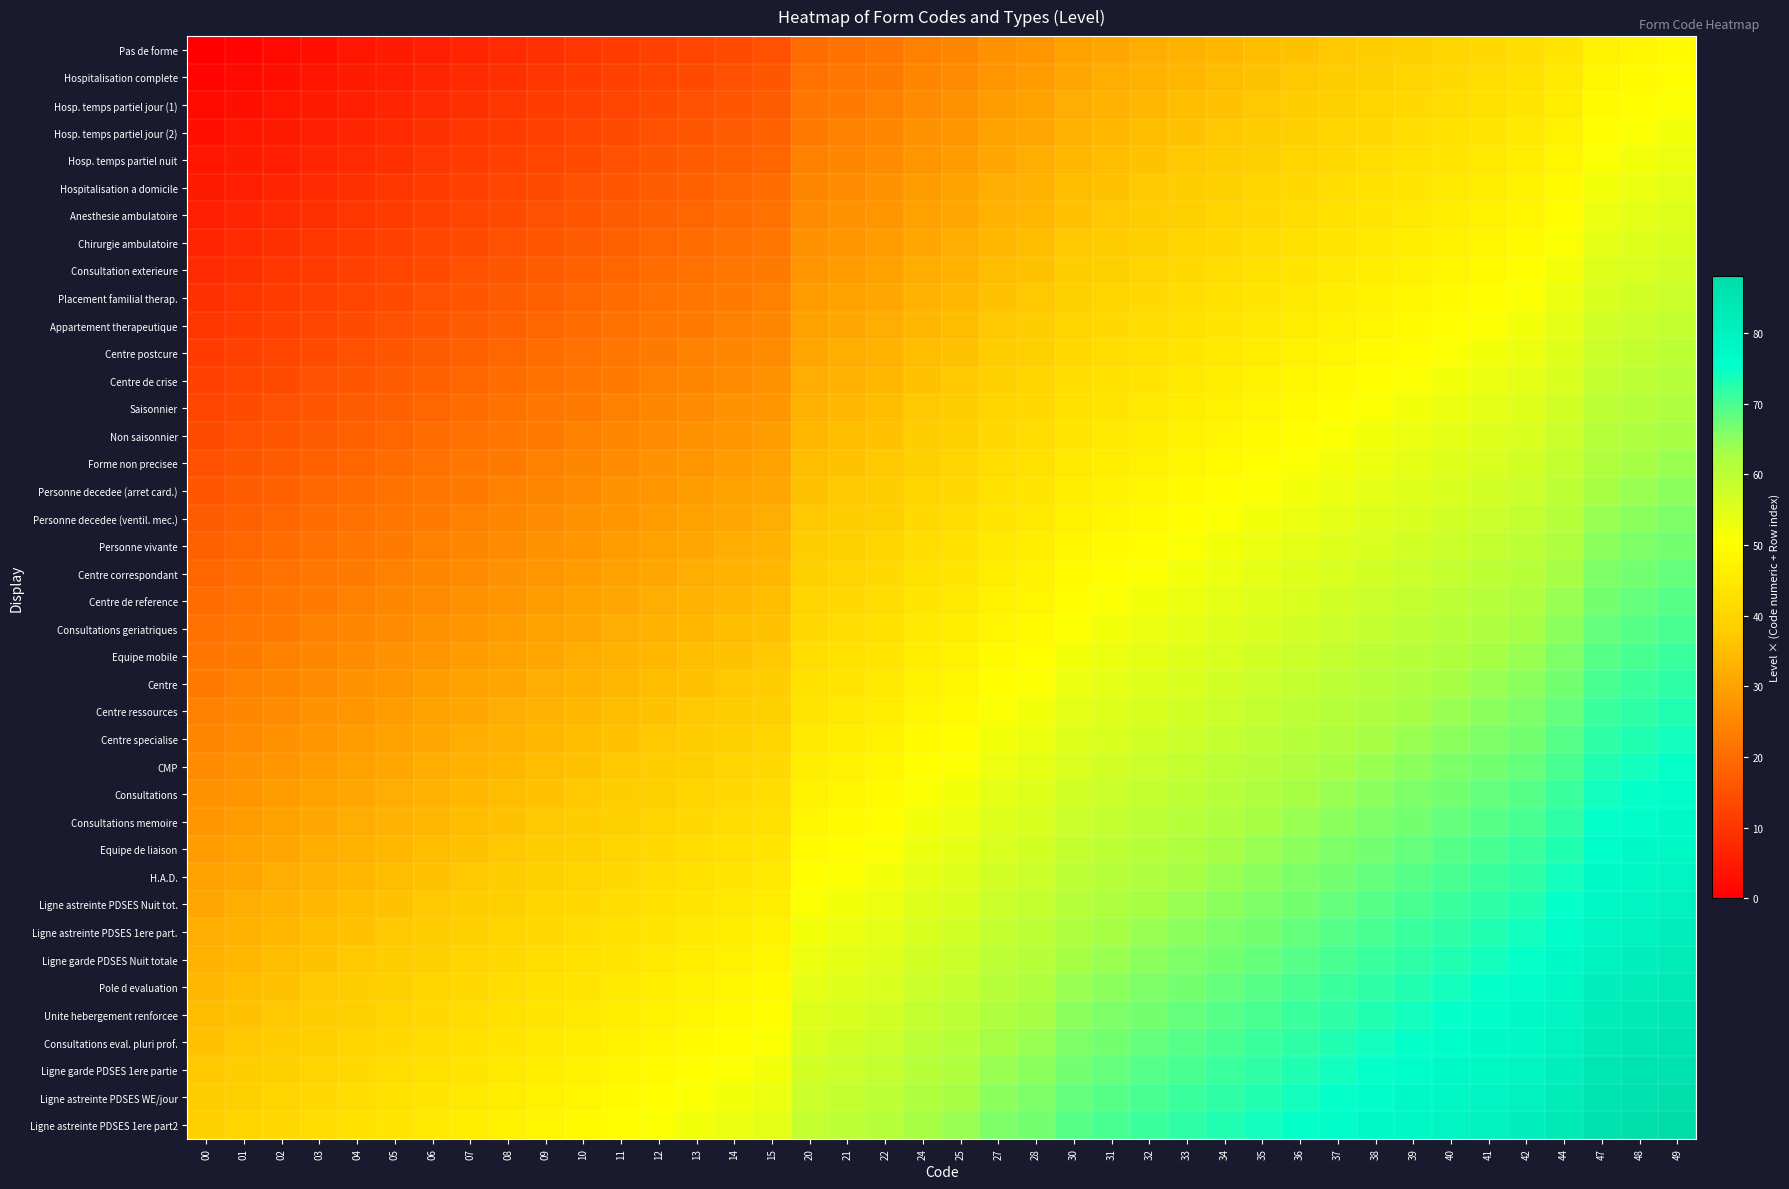

List the series in order of their peak value, highest first.

Ligne astreinte PDSES 1ere part2, Ligne astreinte PDSES WE/jour, Ligne garde PDSES 1ere partie, Consultations eval. pluri prof., Unite hebergement renforcee, Pole d evaluation, Ligne garde PDSES Nuit totale, Ligne astreinte PDSES 1ere part., Ligne astreinte PDSES Nuit tot., H.A.D., Equipe de liaison, Consultations memoire, Consultations, CMP, Centre specialise, Centre ressources, Centre, Equipe mobile, Consultations geriatriques, Centre de reference, Centre correspondant, Personne vivante, Personne decedee (ventil. mec.), Personne decedee (arret card.), Forme non precisee, Non saisonnier, Saisonnier, Centre de crise, Centre postcure, Appartement therapeutique, Placement familial therap., Consultation exterieure, Chirurgie ambulatoire, Anesthesie ambulatoire, Hospitalisation a domicile, Hosp. temps partiel nuit, Hosp. temps partiel jour (2), Hosp. temps partiel jour (1), Hospitalisation complete, Pas de forme